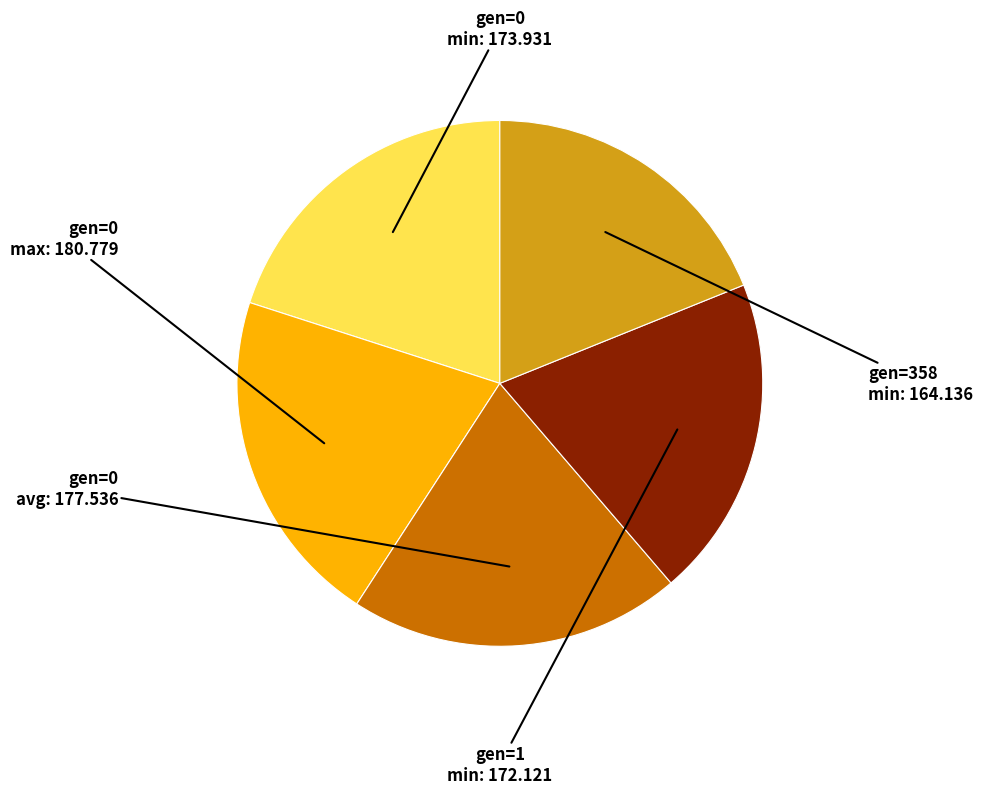

Is there a majority slice in this chart?

No